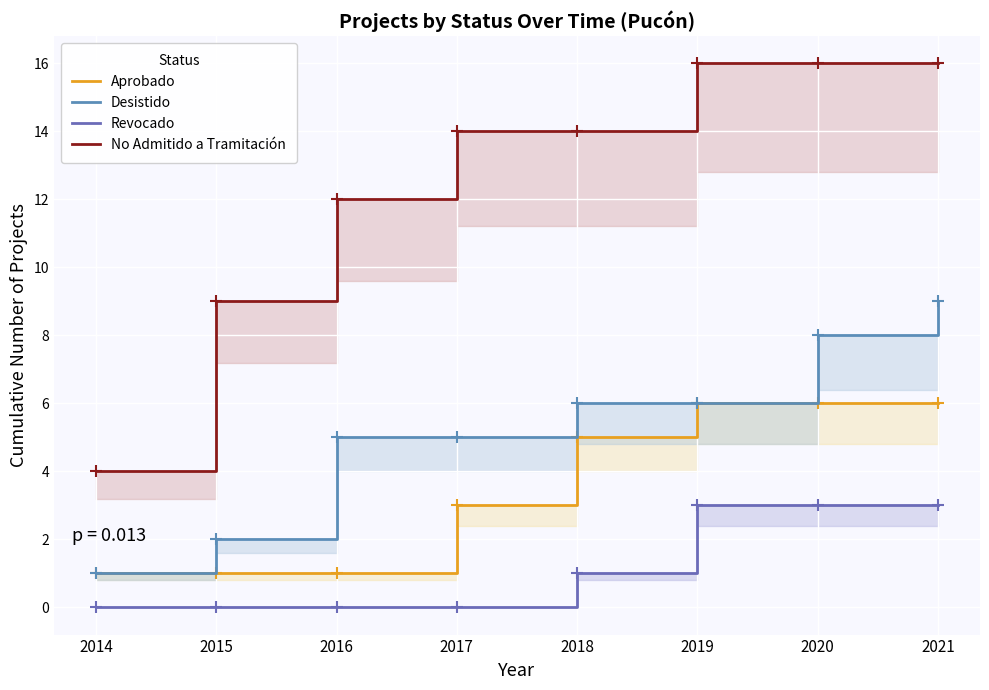

Which category has the highest value across all series?

2019